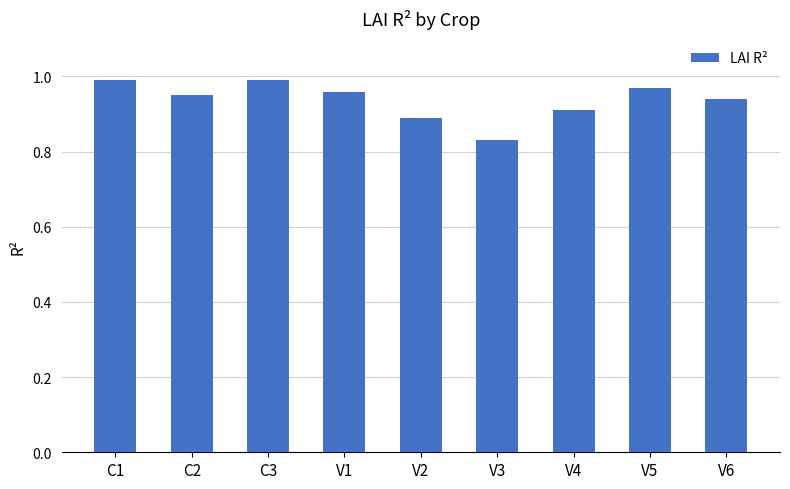

What is the sum of all values?

8.4